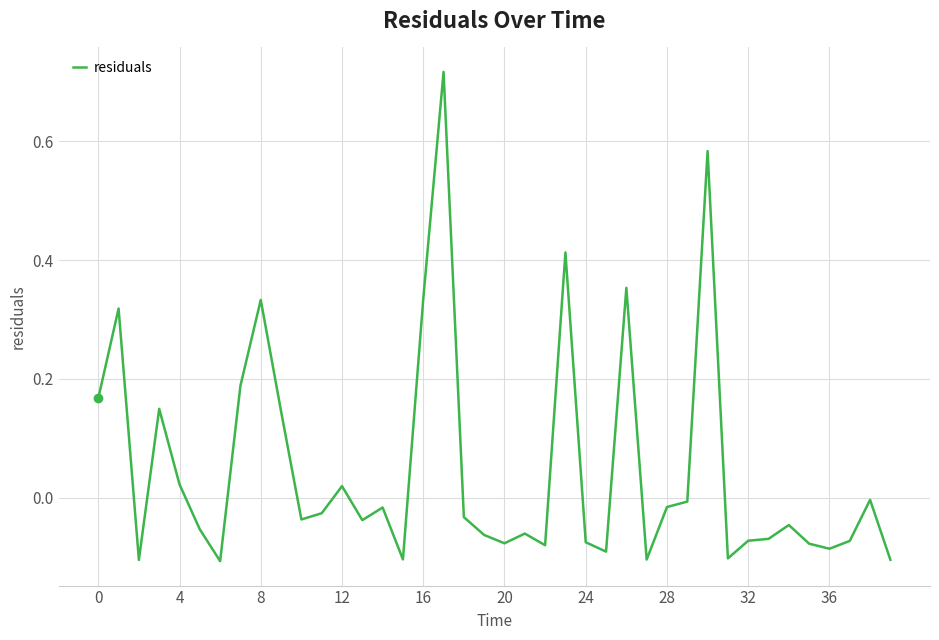

What is the difference between the maximum and minimum values?

0.8